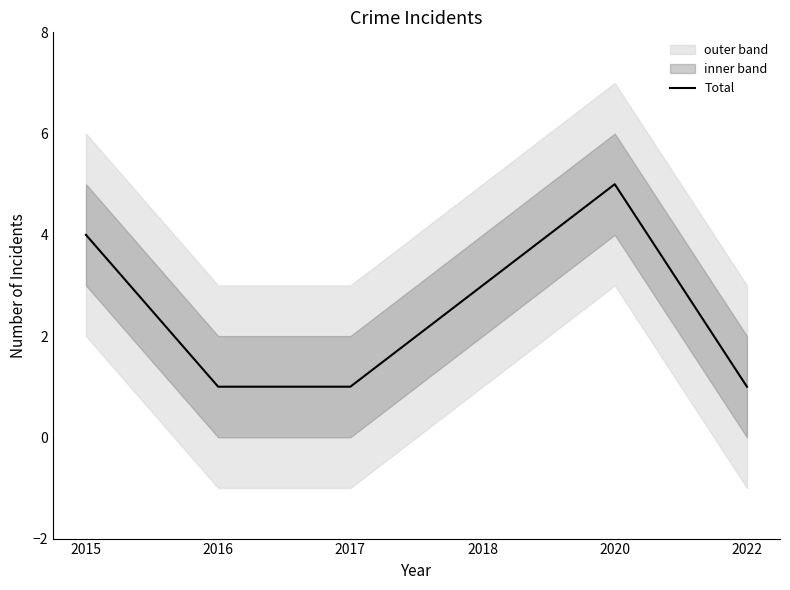

Which label corresponds to the largest value in the chart?

2020